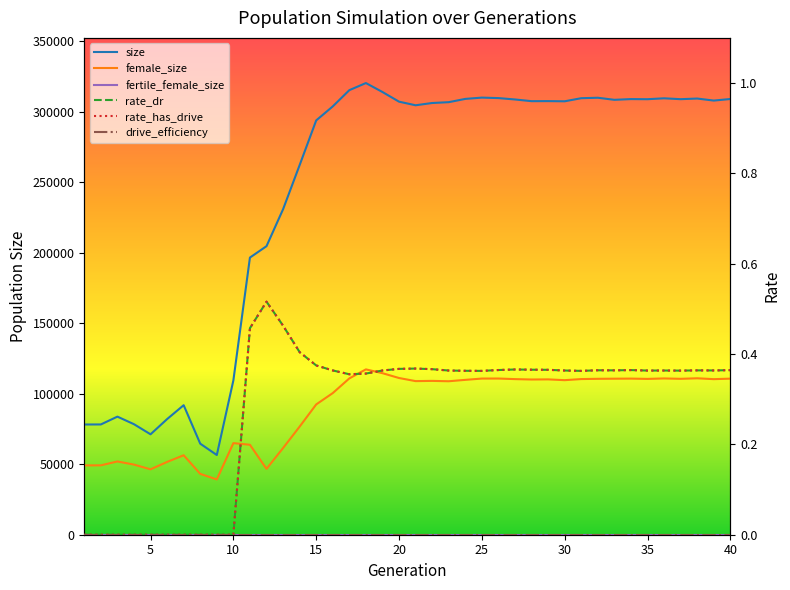

True or false: drive_efficiency and size cross at least once.

False